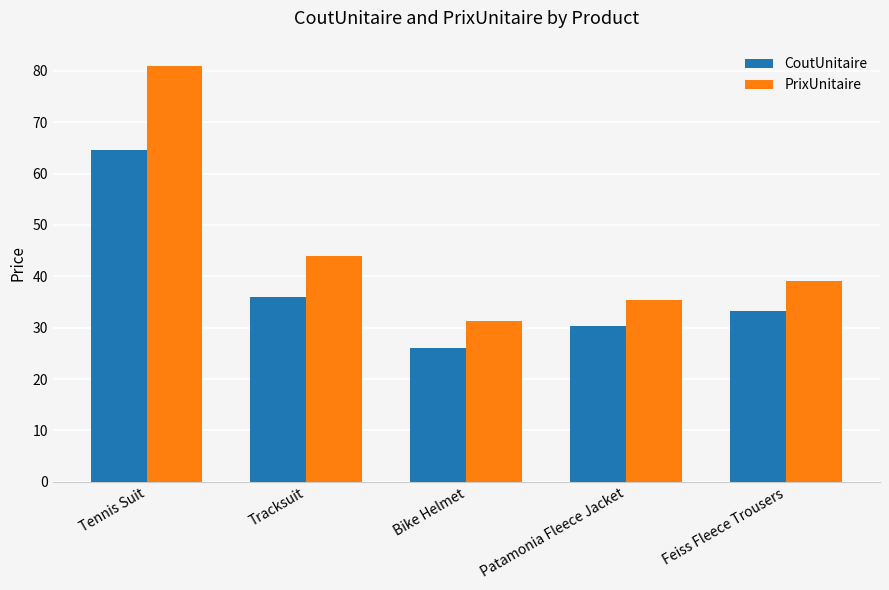

Which series has the widest spread of values?

PrixUnitaire